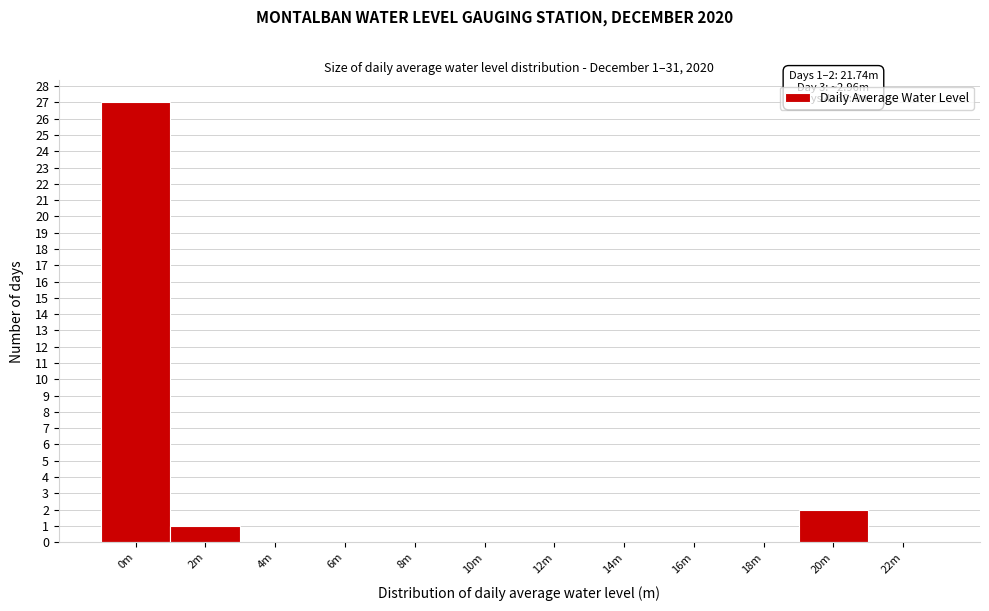

Reading left to right, what are all the values shown in this chart?

0m=27	2m=1	4m=0	6m=0	8m=0	10m=0	12m=0	14m=0	16m=0	18m=0	20m=2	22m=0